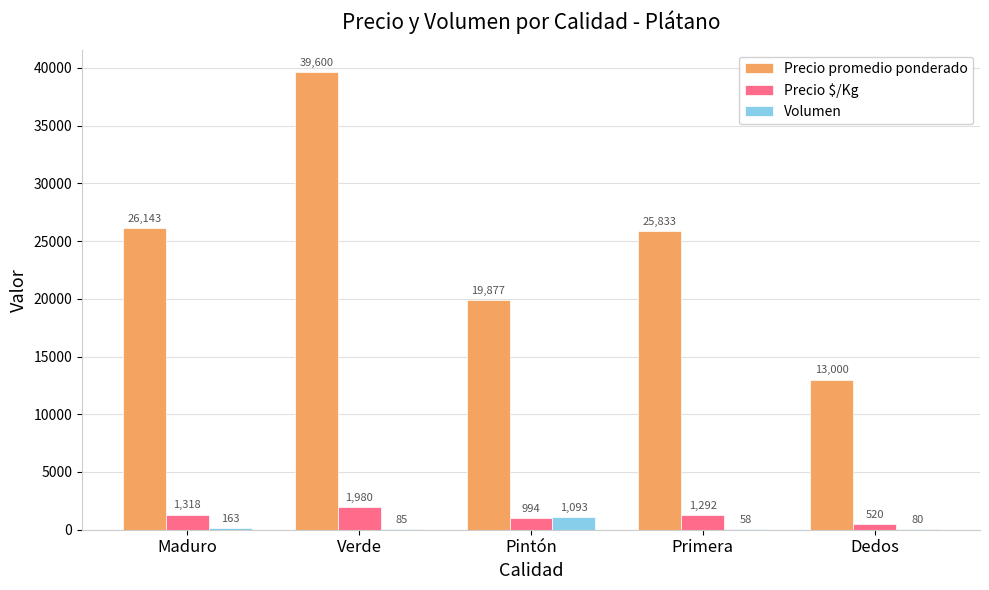

What is the greatest value displayed?

39600